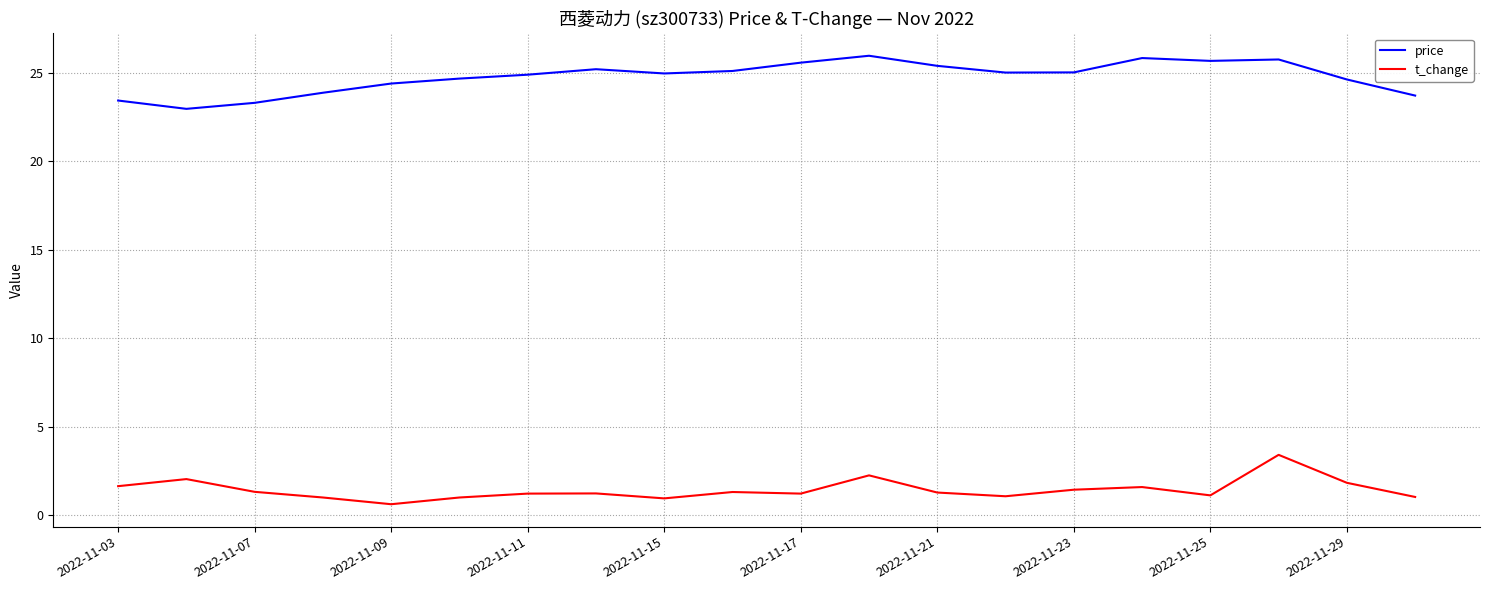

What is the average value of the price series?

24.8